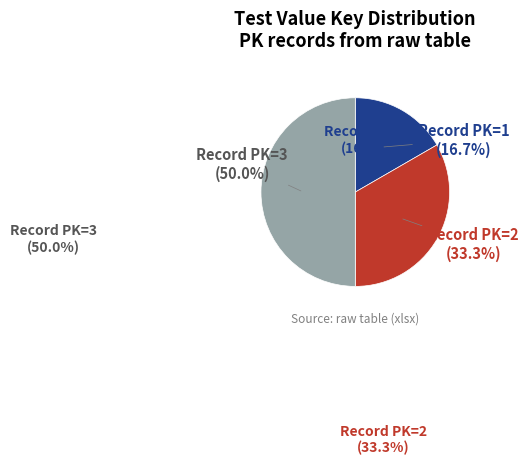

To the nearest percent, what percentage of the pie is 3?

50%